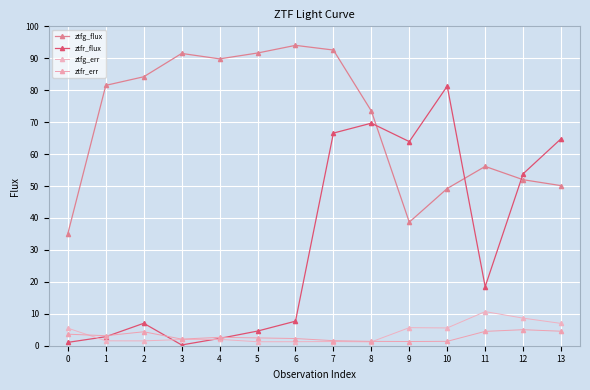

At 5, list the series in order from smallest to largest.

ztfg_err, ztfr_err, ztfr_flux, ztfg_flux